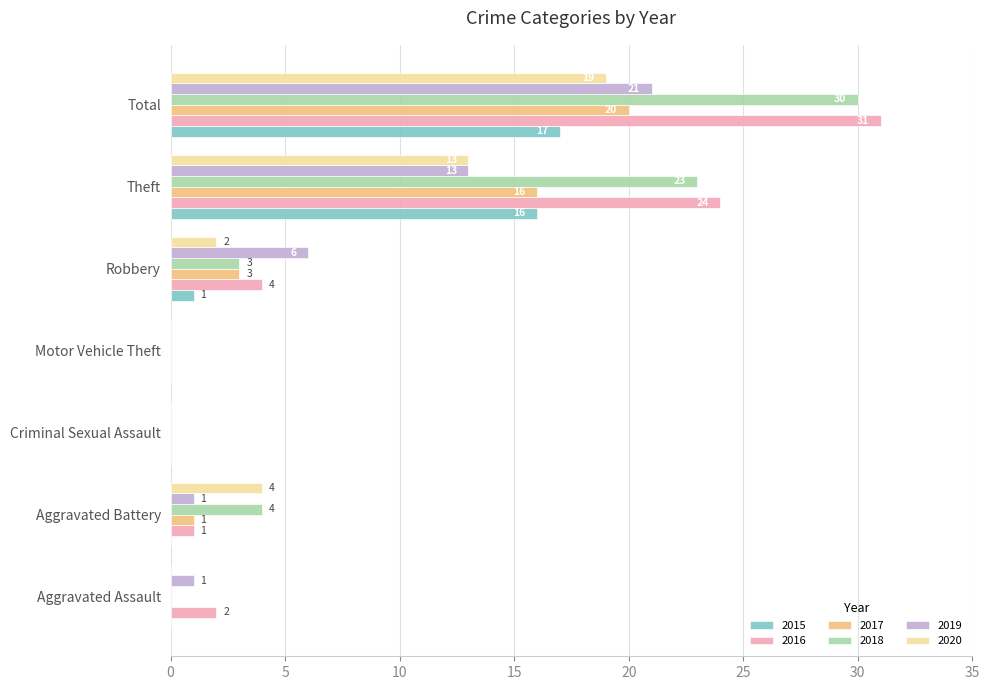

The 2019 series shows 21 at Total. True or false?

True